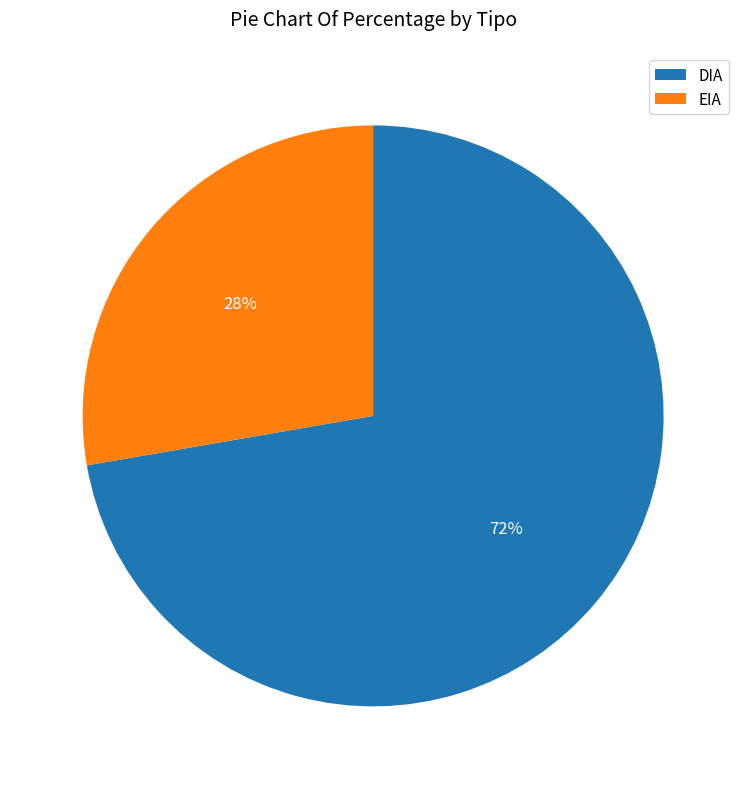

Which has a higher value, EIA or DIA?

DIA